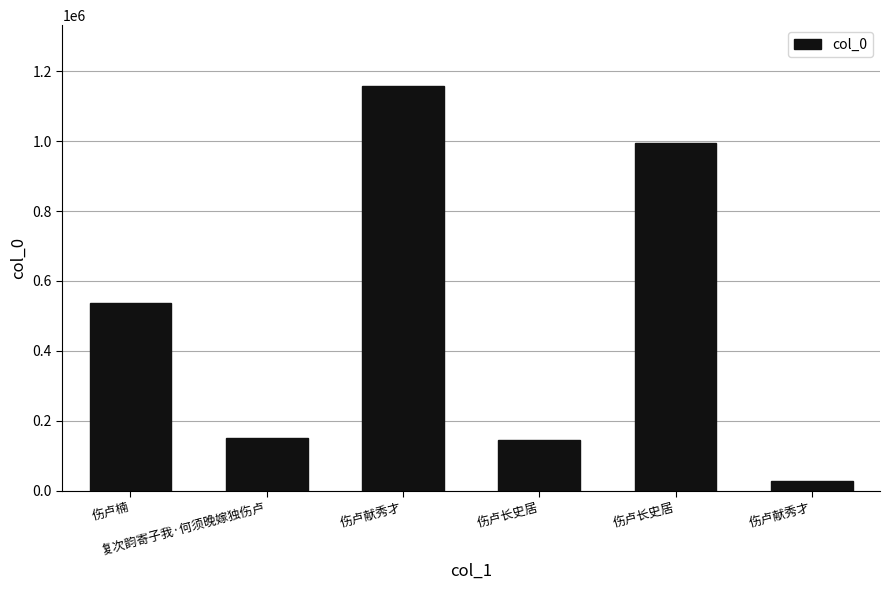

What is the difference between the second highest and minimum values?

966160